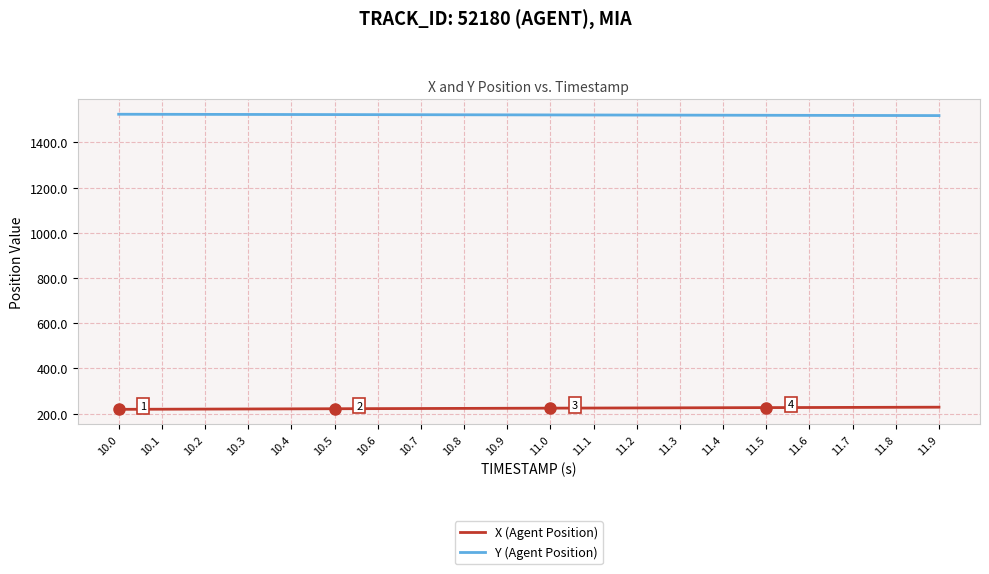

True or false: Y (Agent Position) and X (Agent Position) cross at least once.

False